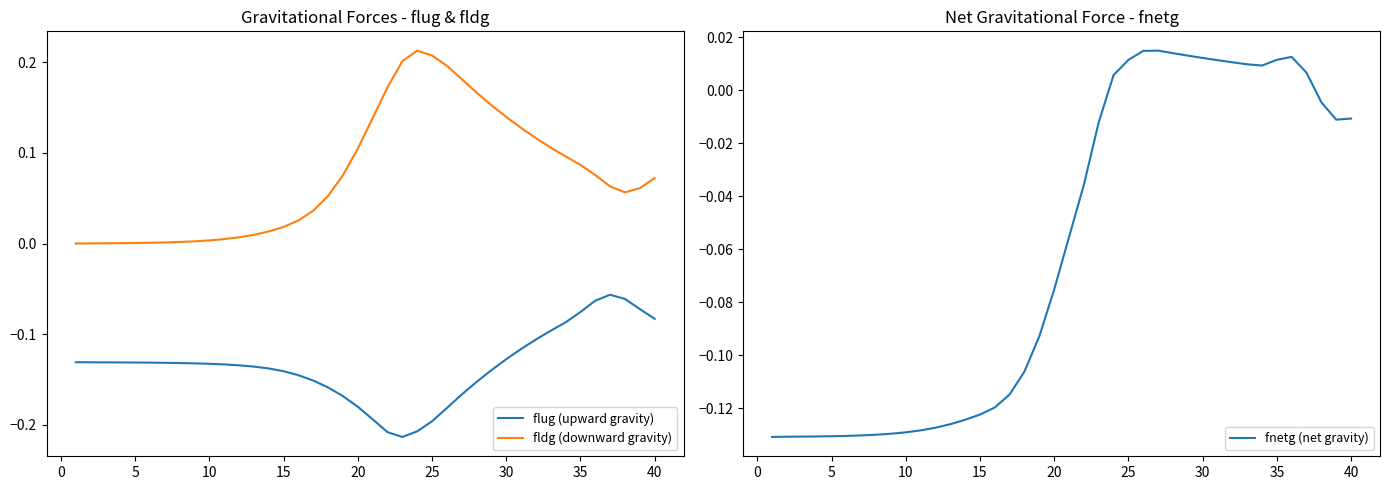

What is the minimum value shown in the chart?

-0.2